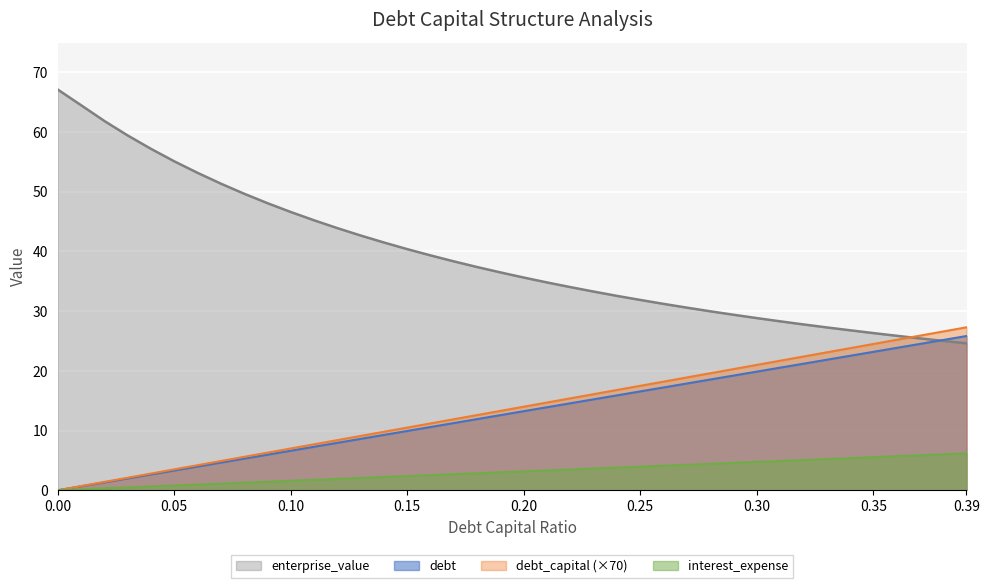

What is the total value across all series at 0.13?

62.4